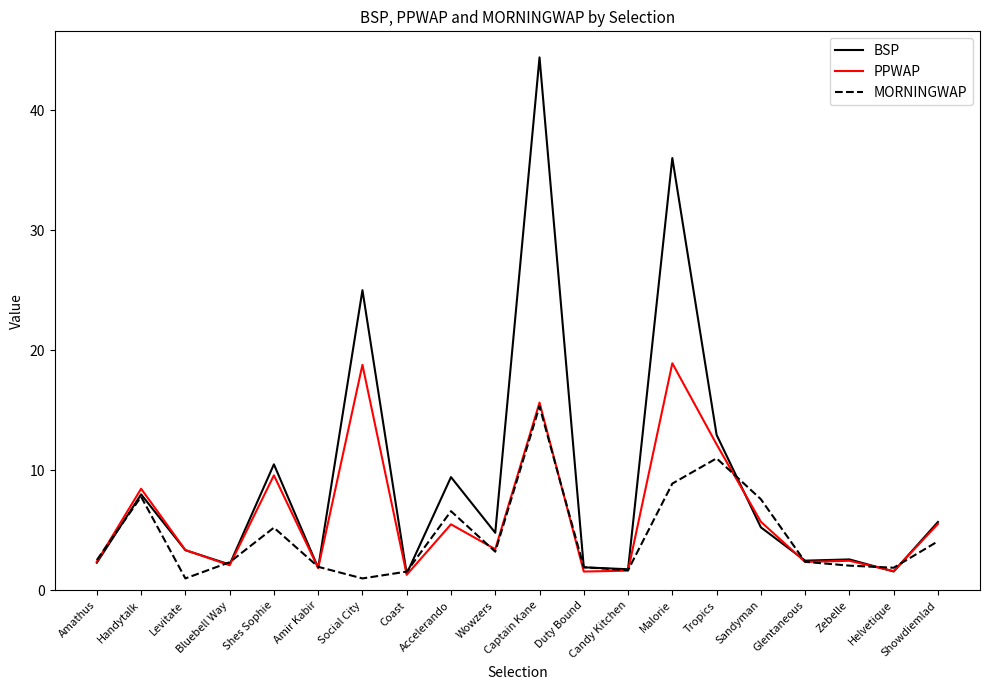

True or false: PPWAP has more than 2 interior local peaks.

True